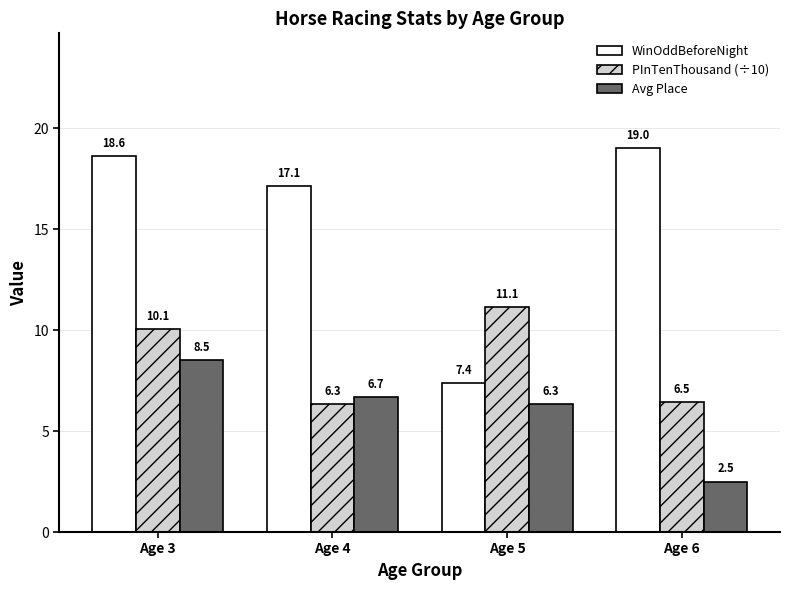

Between Age 5 and Age 6, which series saw the biggest shift?

WinOddBeforeNight